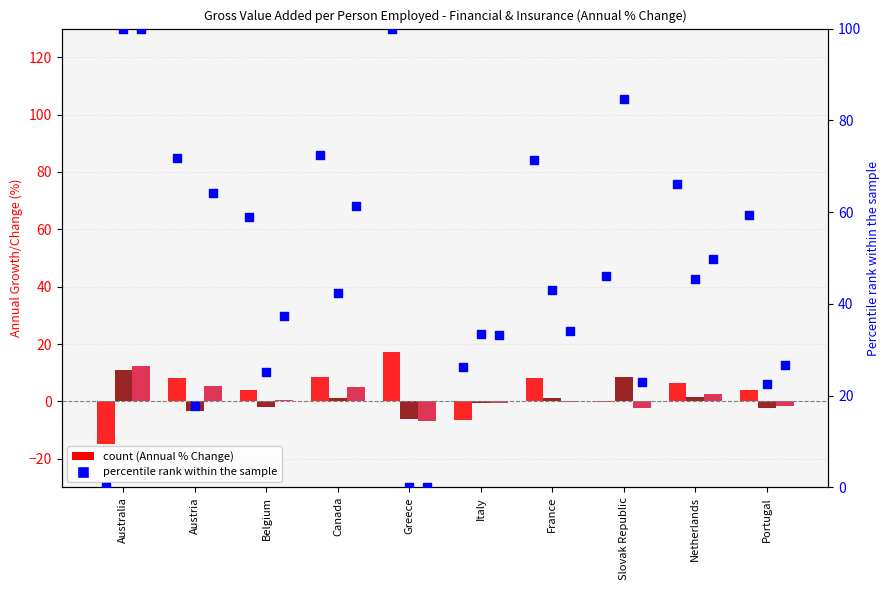

Which has a higher value, Slovak Republic or France?

France